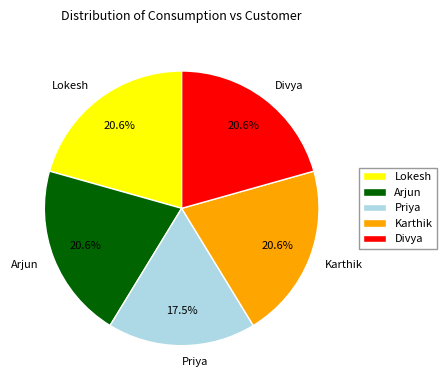

What is the smallest slice in the pie chart?

Priya